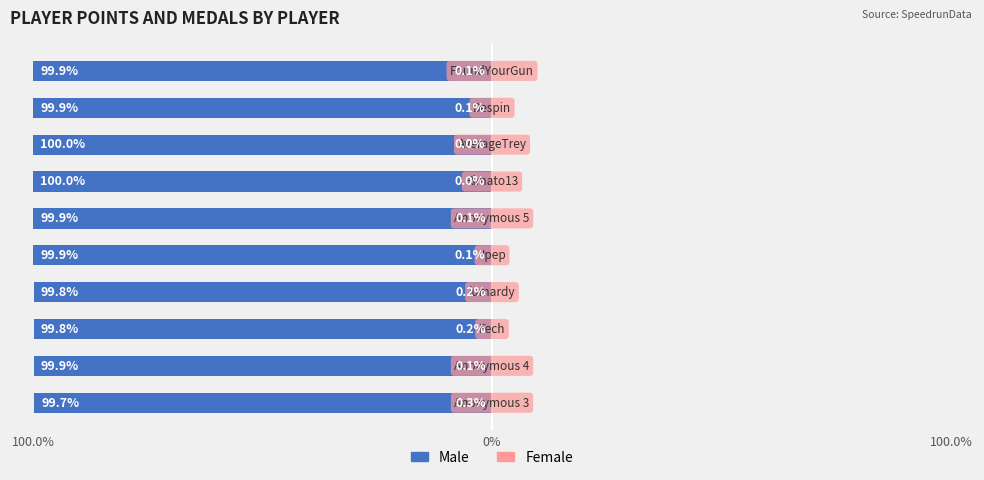

How many categories are shown in the chart?

10